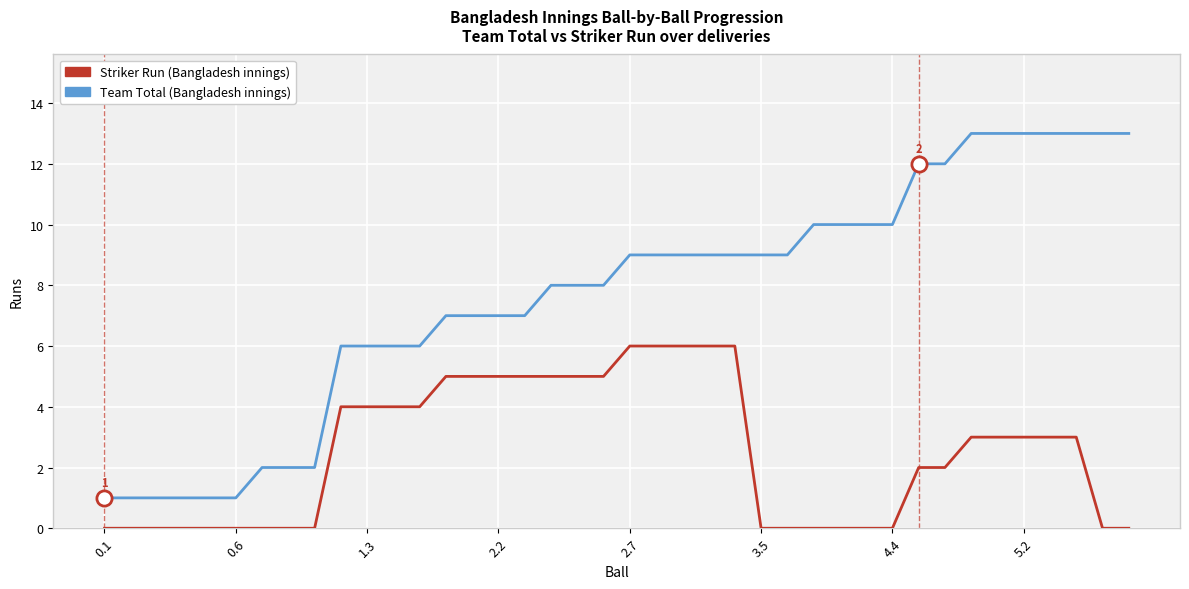

Which series has the largest total across all categories?

Team Total (Bangladesh innings)